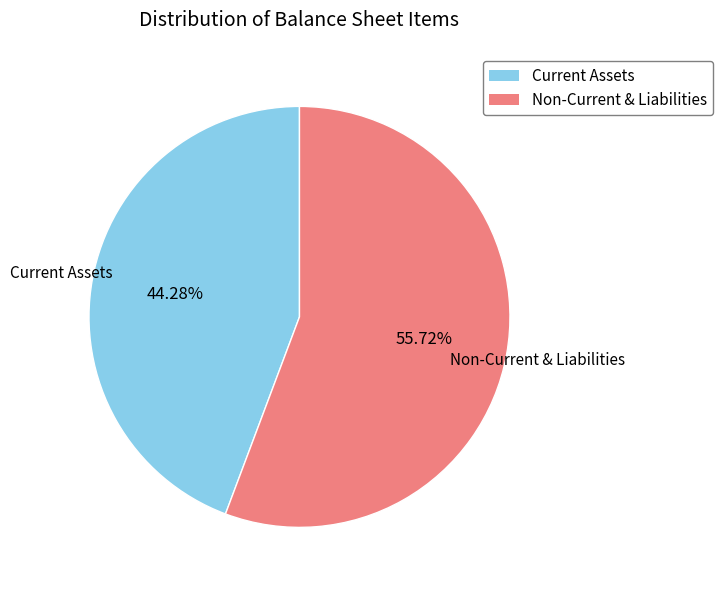

Is there a majority slice in this chart?

Yes